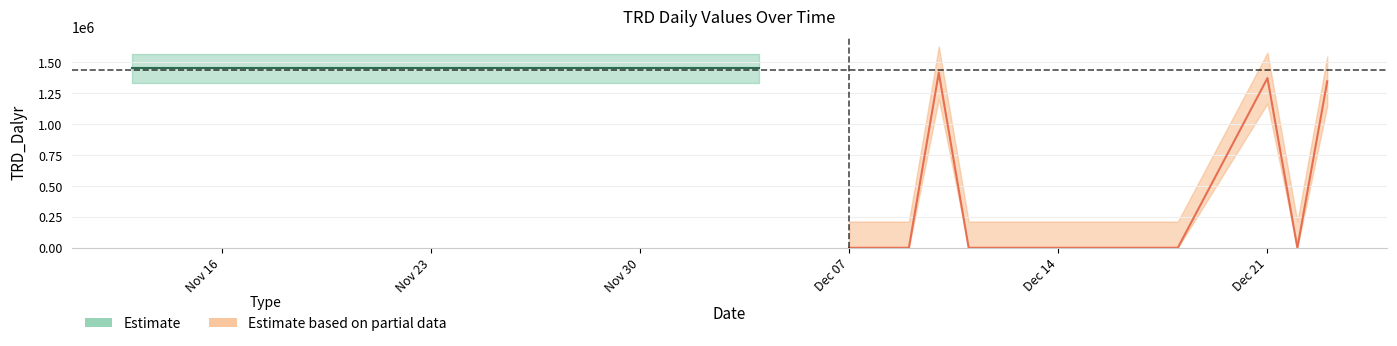

How many values are below 1452432?

13